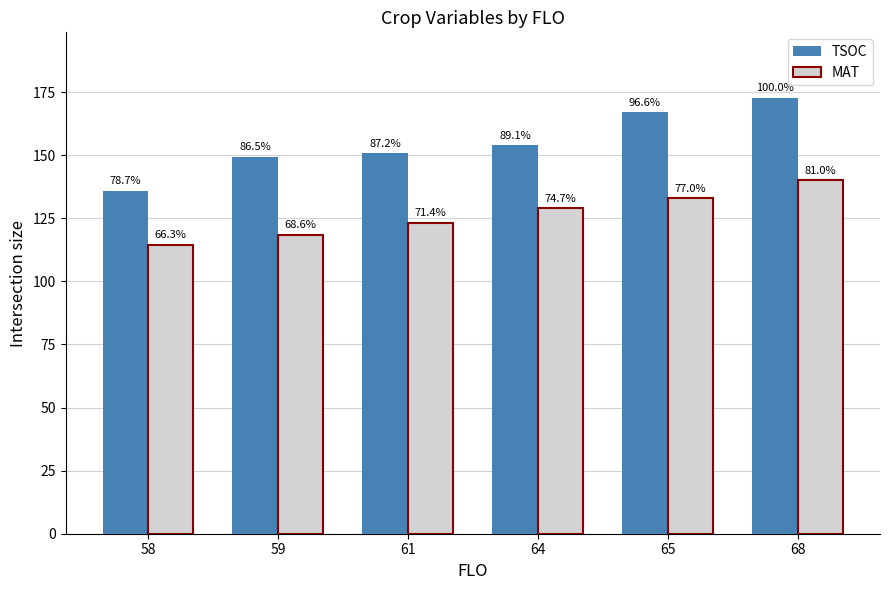

Does the chart contain any negative values?

No